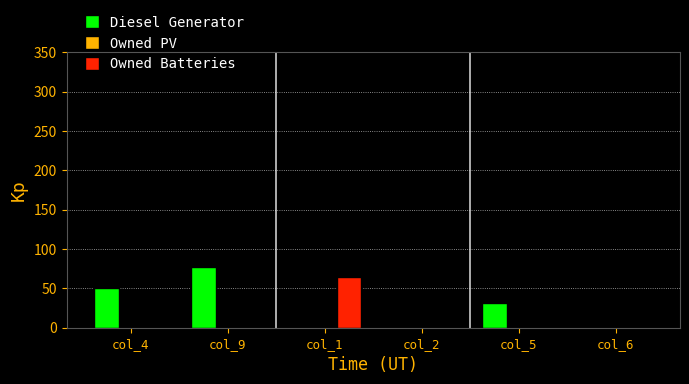

What is the sum of all Diesel Generator values?

159